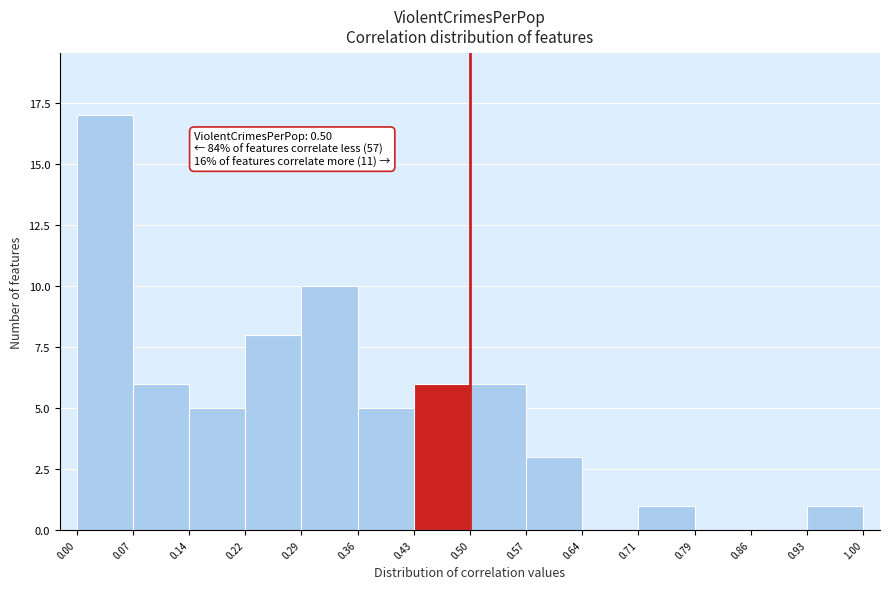

Over which range of the x-axis is the bar tallest?

0.00 to 0.07